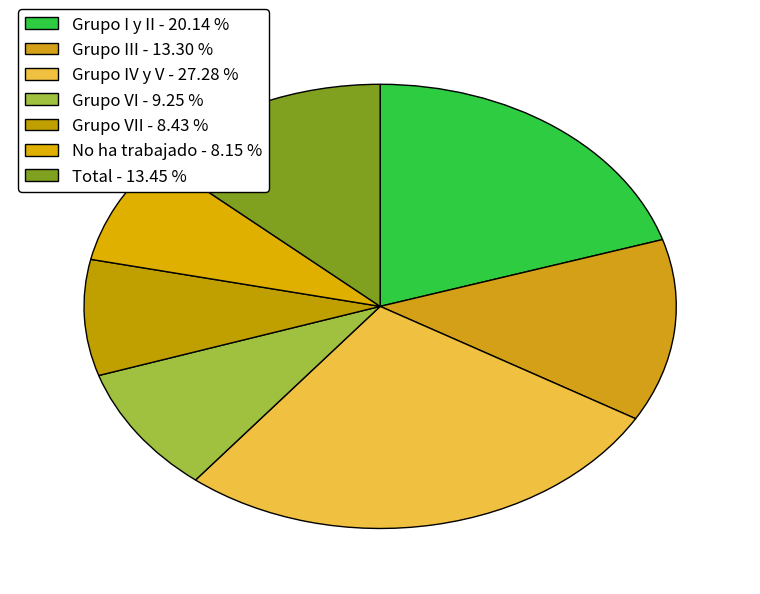

How many segments does this pie chart have?

7